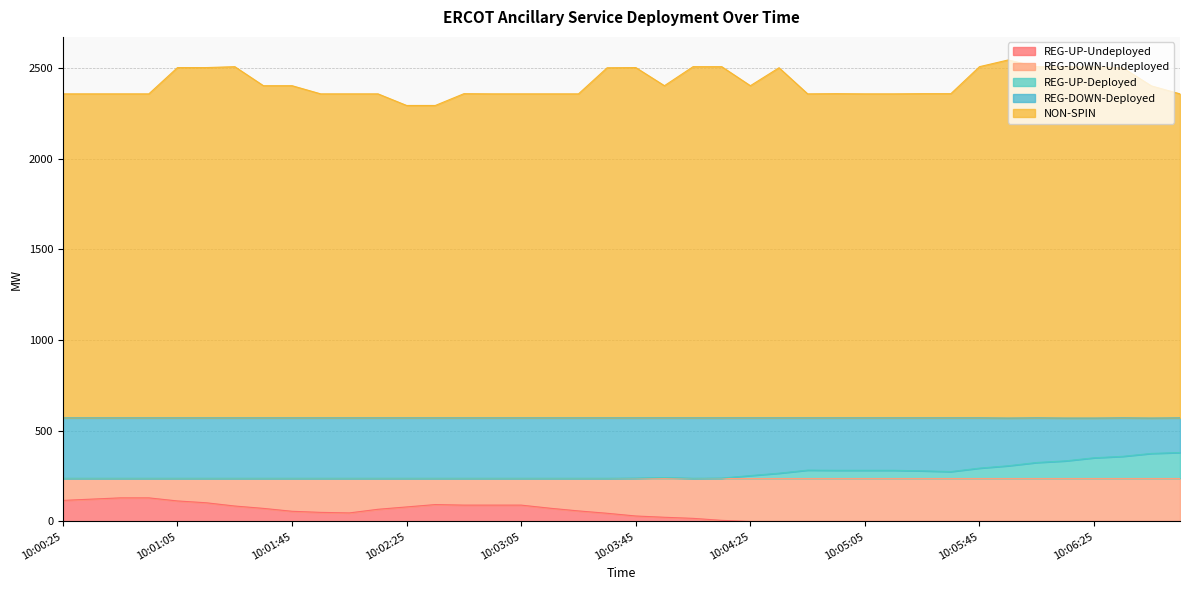

Does the chart have visible grid lines?

Yes